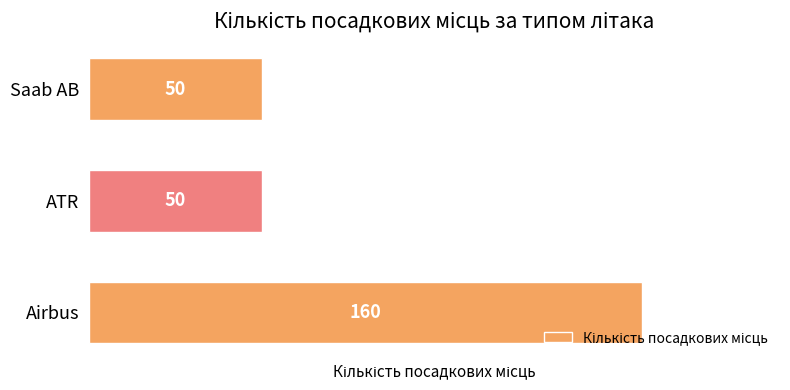

How many values are between 50 and 160?

3